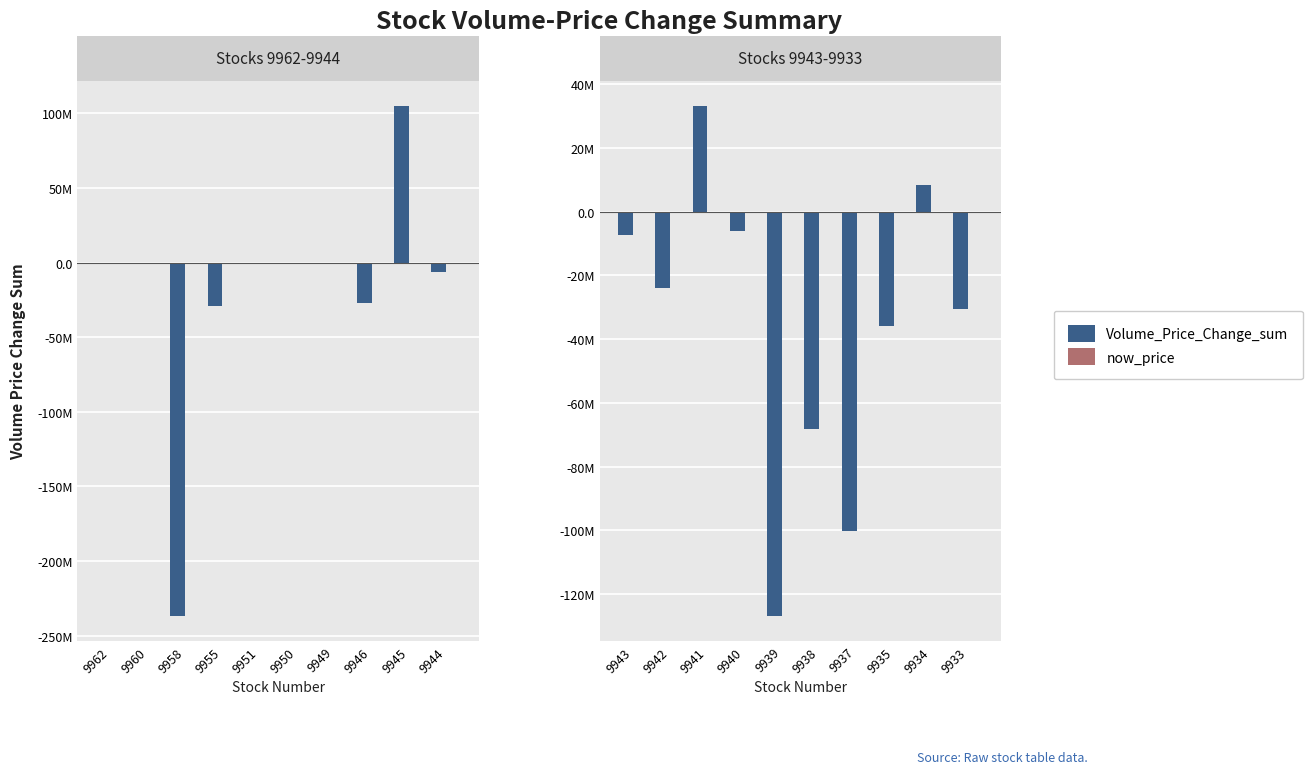

Is the value of now_price at 9935 greater than the value of Volume_Price_Change_sum at 9933?

Yes